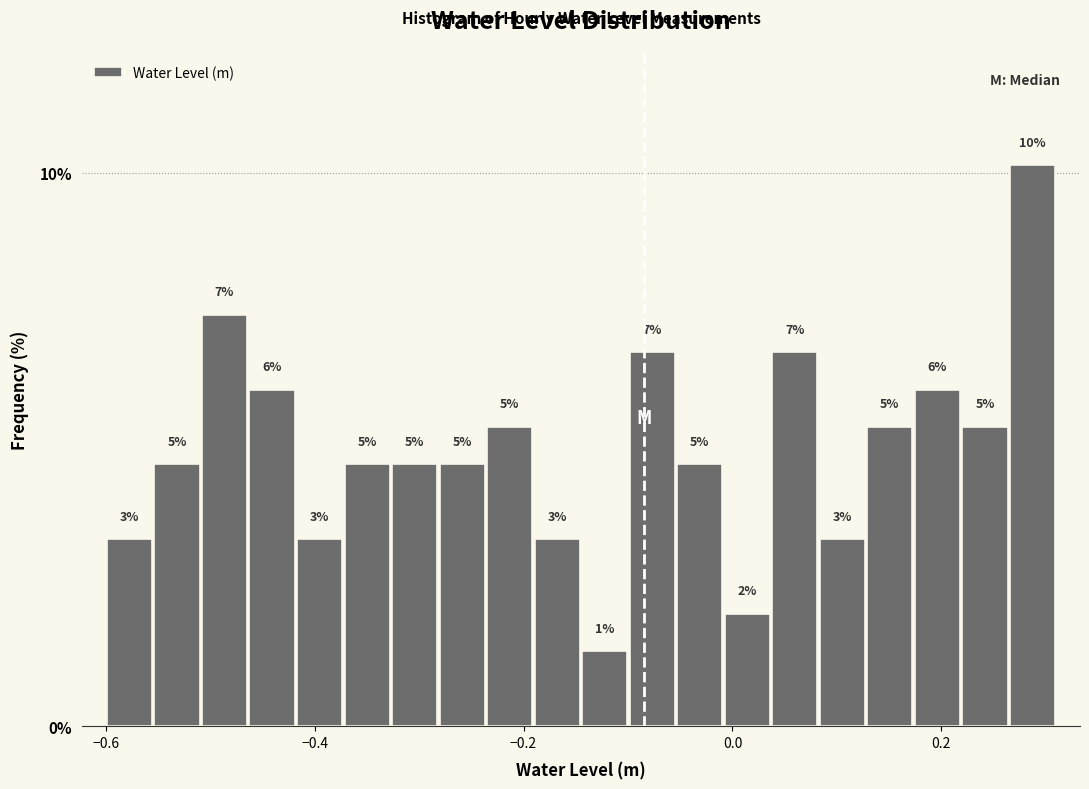

Read against the x-axis, roughly where is the centre of the tallest bar?

0.28